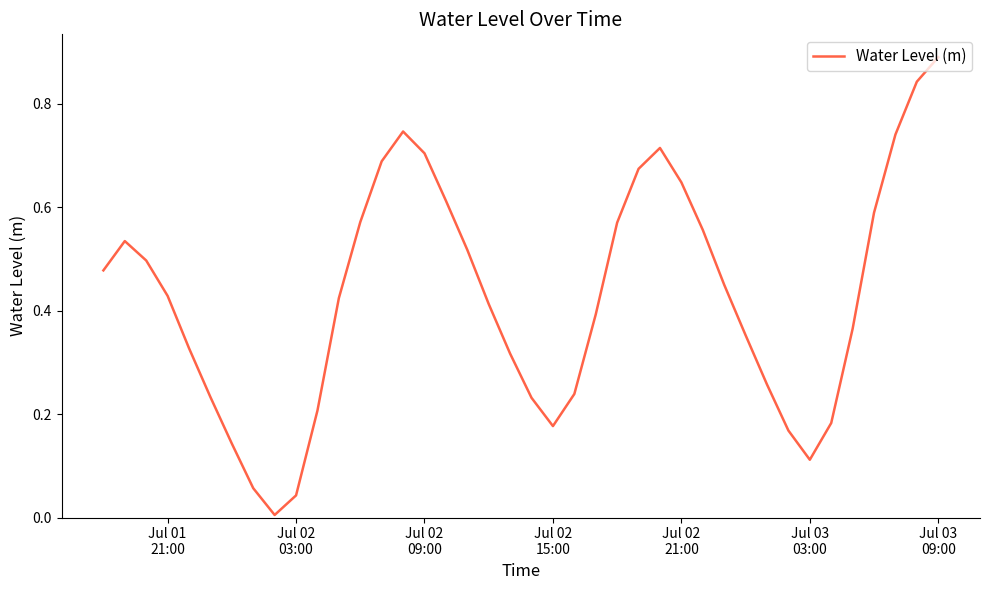

Count the number of categories in the chart.

40